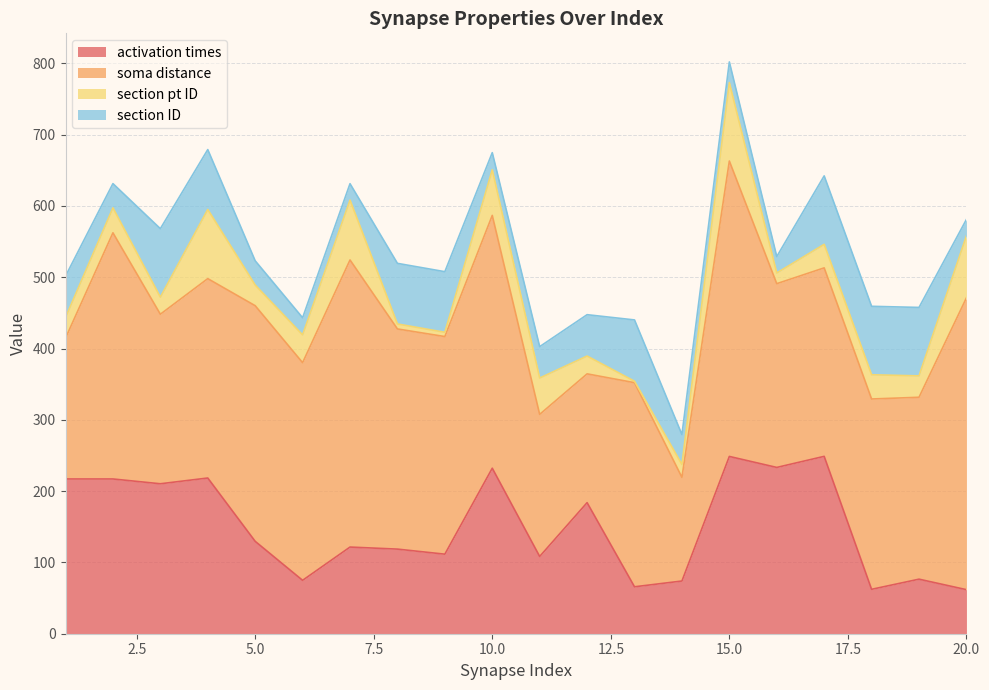

Reading right to left, extract all data points from this chart.

activation times: 20=61.8	19=76.5	18=62.3	17=248.8	16=233.2	15=248.6	14=73.9	13=65.8	12=183.8	11=108.4	10=232.1	9=111.6	8=118.7	7=121.5	6=74.9	5=129.6	4=218.4	3=210.3	2=217.0	1=217.0
soma distance: 20=409.3	19=255.1	18=266.9	17=264.4	16=257.7	15=414.3	14=145.4	13=286.3	12=180.6	11=199.3	10=354.6	9=305.2	8=308.8	7=402.7	6=305.3	5=330.5	4=279.6	3=237.8	2=345.3	1=197.5
section pt ID: 20=87.0	19=30.0	18=34.0	17=33.0	16=15.0	15=110.0	14=18.0	13=2.0	12=25.0	11=51.0	10=64.0	9=6.0	8=7.0	7=84.0	6=39.0	5=29.0	4=97.0	3=24.0	2=35.0	1=29.0
section ID: 20=23.0	19=96.0	18=96.0	17=96.0	16=23.0	15=29.0	14=42.0	13=86.0	12=58.0	11=44.0	10=24.0	9=85.0	8=85.0	7=23.0	6=24.0	5=34.0	4=84.0	3=96.0	2=34.0	1=58.0